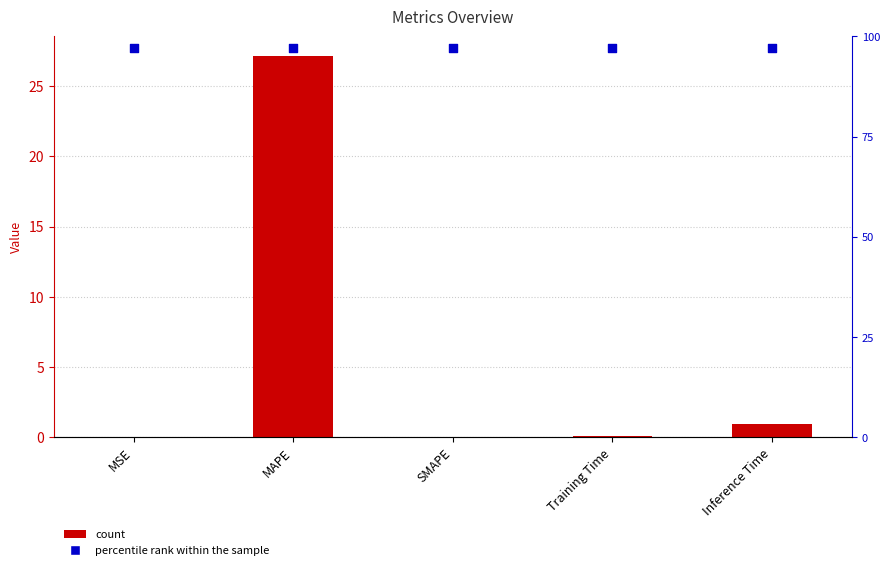

Which series reaches the minimum Y coordinate?

col_1